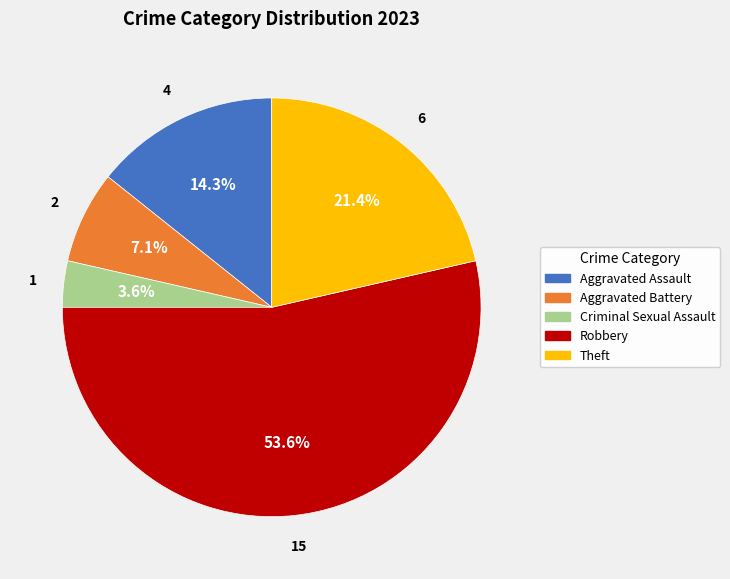

Does Theft account for over 50% of the chart?

No